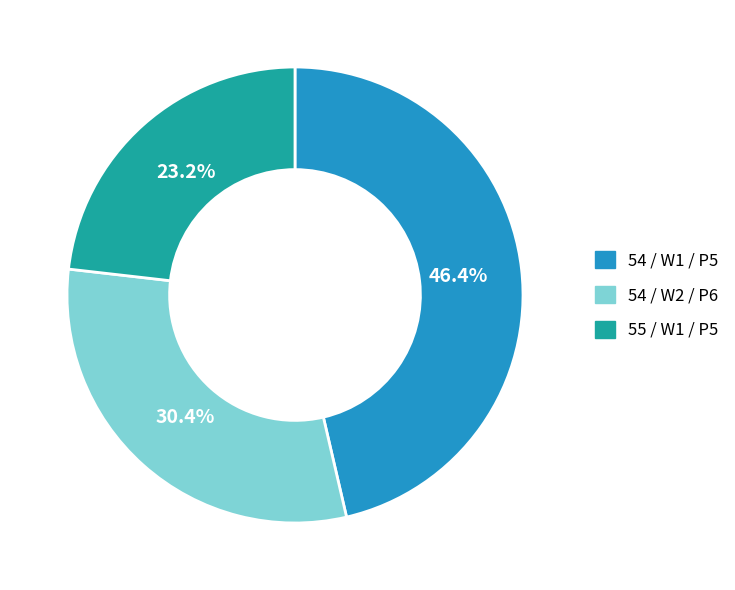

Count the number of slices in the pie.

3